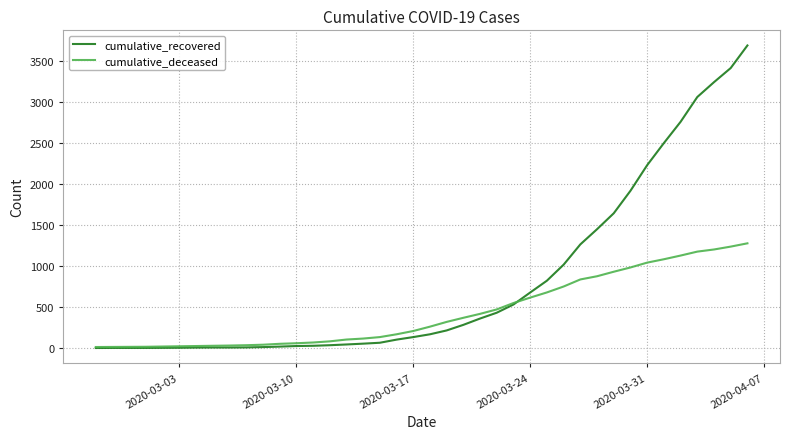

Which series has the largest range (max minus min)?

cumulative_recovered